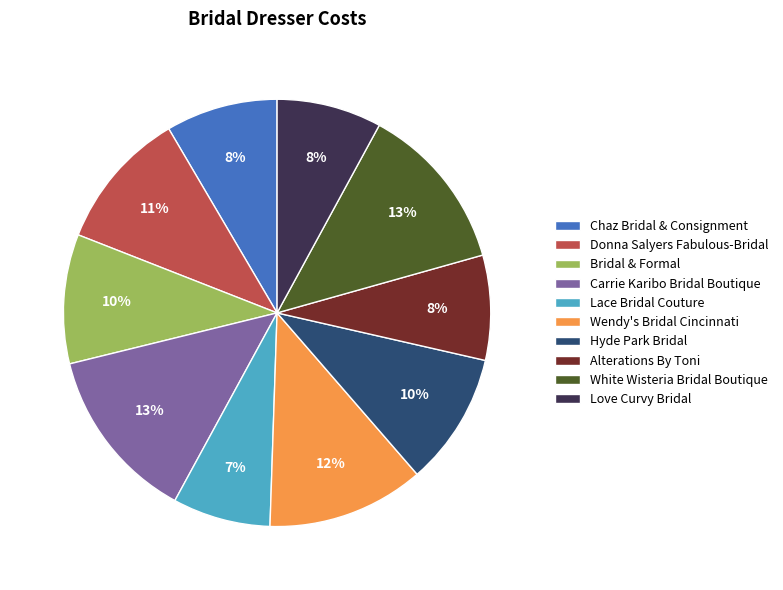

What is the ratio of the value at Love Curvy Bridal to the value at Alterations By Toni?

1.0